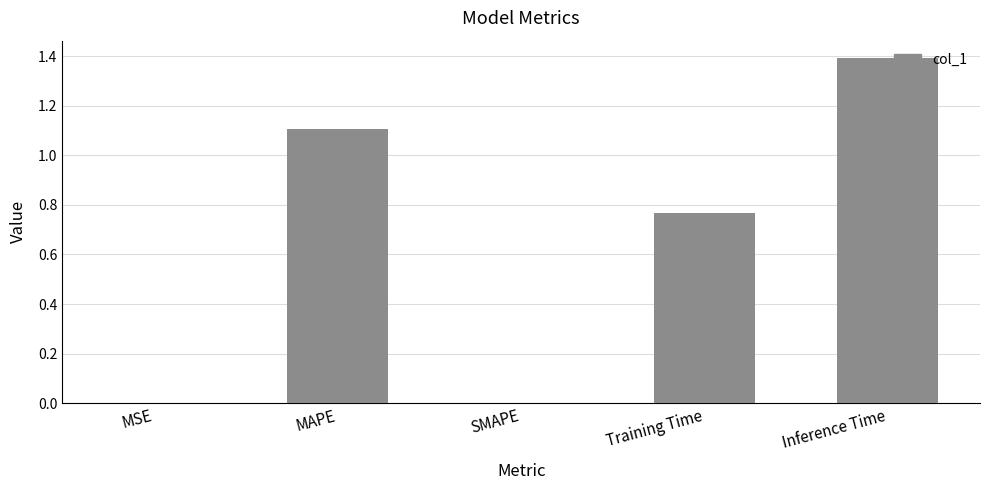

What is the greatest value displayed?

1.4